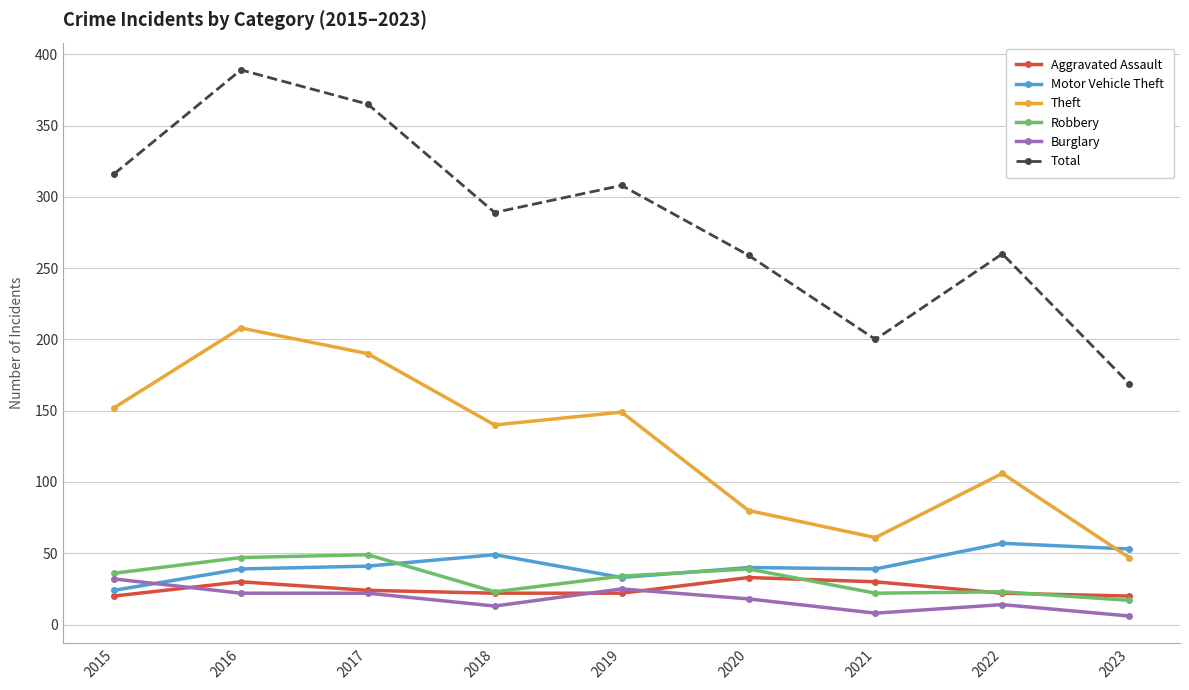

Between 2020 and 2021, which series saw the biggest shift?

Total